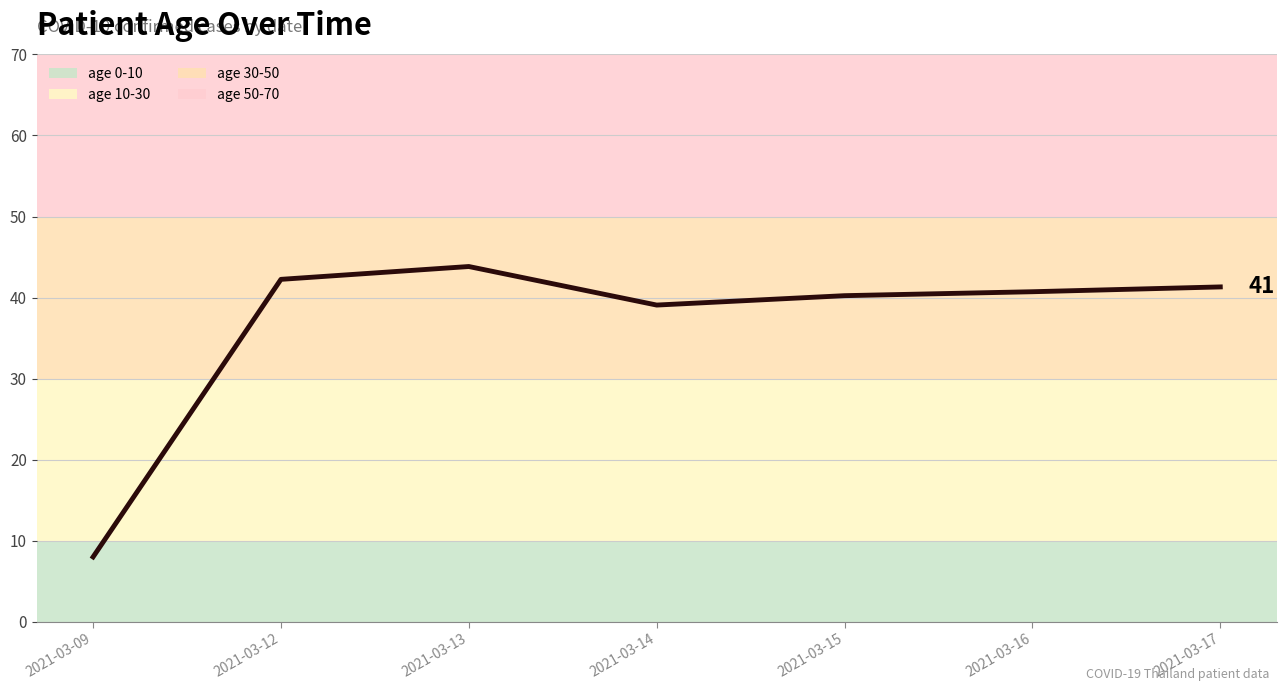

True or false: there are more than 2 points higher than both neighbors.

False